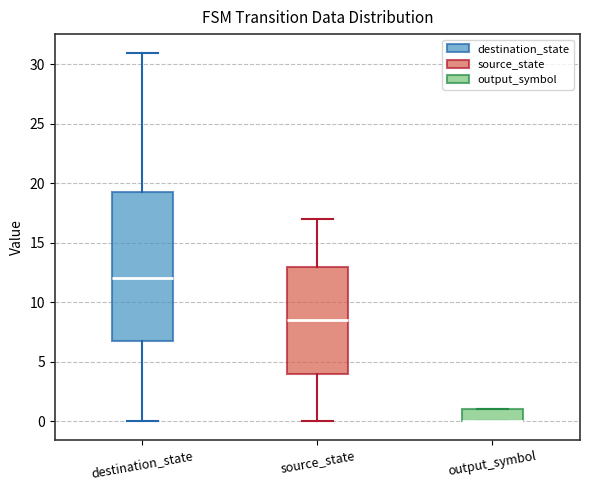

Reading left to right, transcribe this box plot: for each box, give where its median line is, the range the box spans, and where its two whiskers end, as read against the y-axis. The values are not printed on the chart, so give them approximately, as read against the axis.

destination_state: median 12.0, box 7.0 to 19.5, whiskers 0.0 to 31.0
source_state: median 8.5, box 4.0 to 13.0, whiskers 0.0 to 17.0
output_symbol: median 0.0 (drawn on the box's lower edge), box 0.0 to 1.0, whiskers 0.0 to 1.0